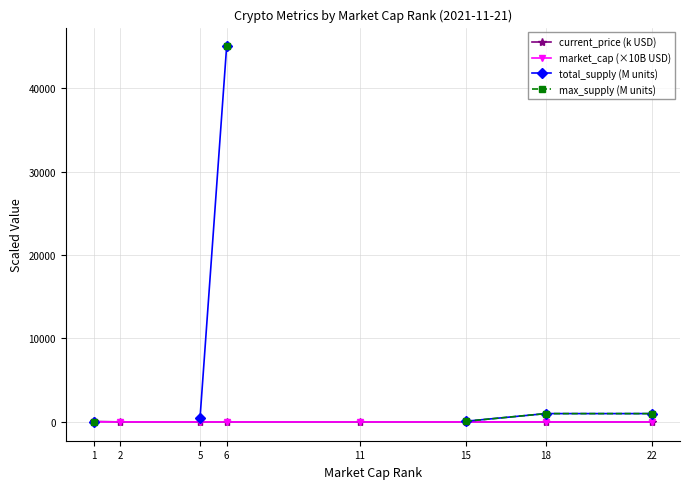

List the series in order of their peak value, highest first.

total_supply (M units), max_supply (M units), current_price (k USD), market_cap (×10B USD)